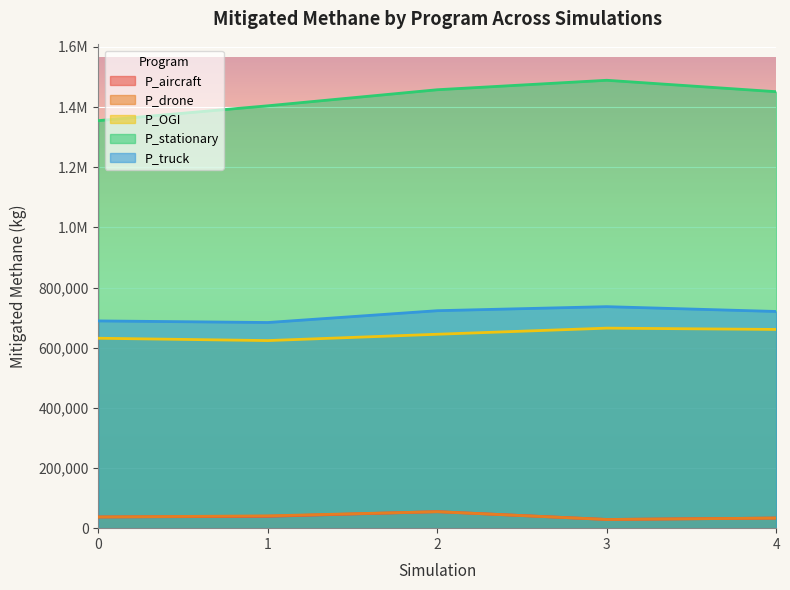

At which category is the sum across all series the highest?

3